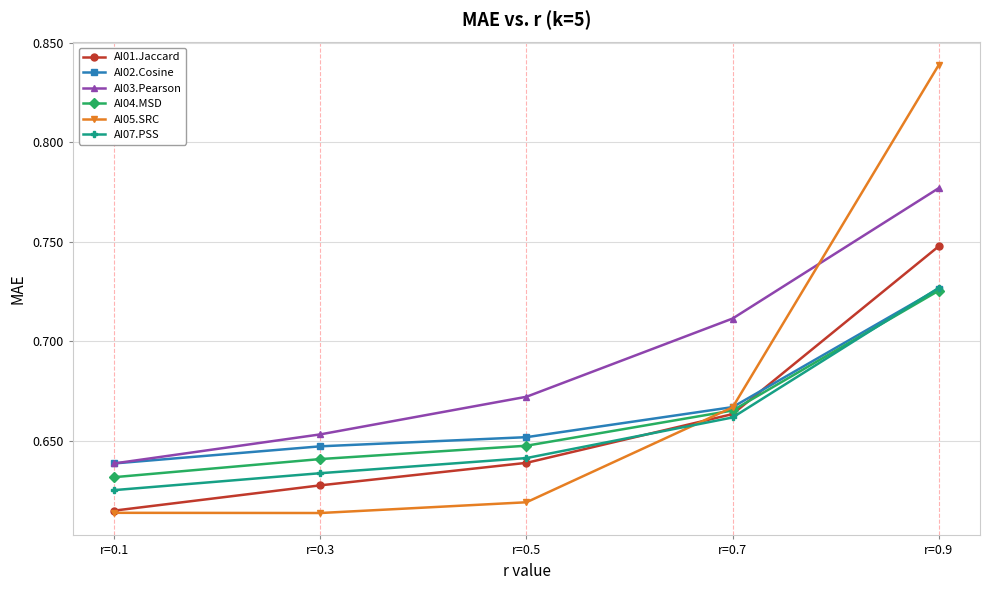

True or false: AI01.Jaccard and AI03.Pearson cross at least once.

False